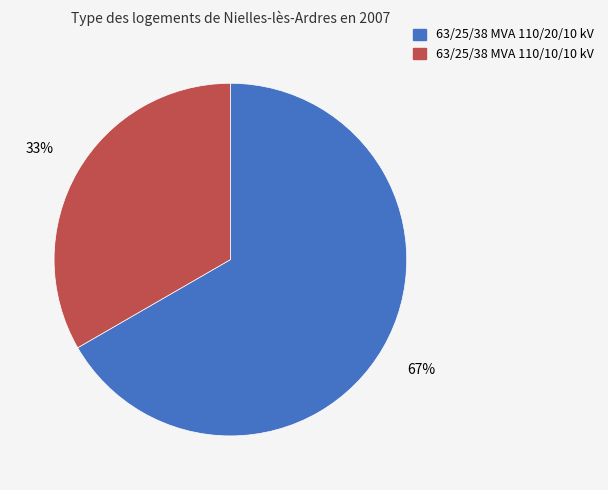

The 63/25/38 MVA 110/20/10 kV slice represents 56% of the pie. True or false?

False